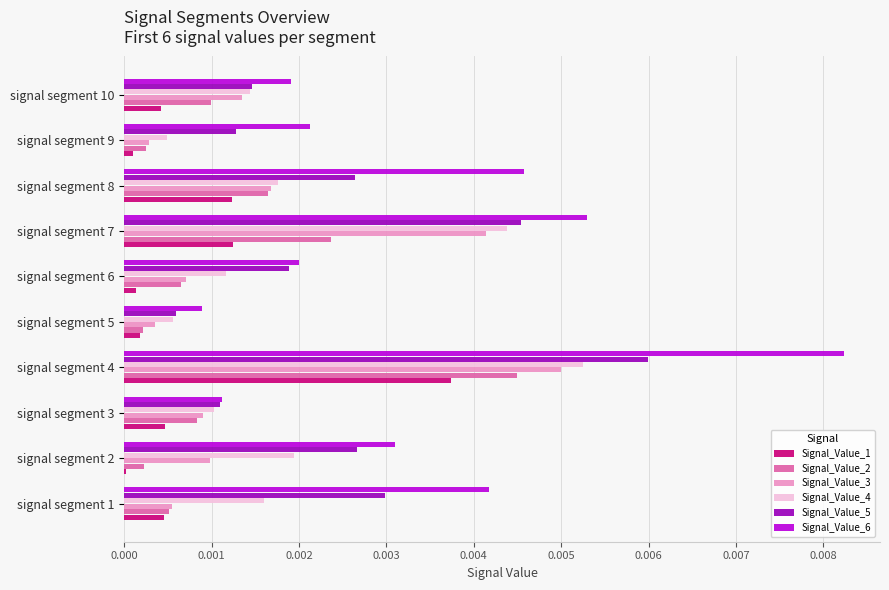

Which series changed the most between signal segment 7 and signal segment 10?

Signal_Value_6